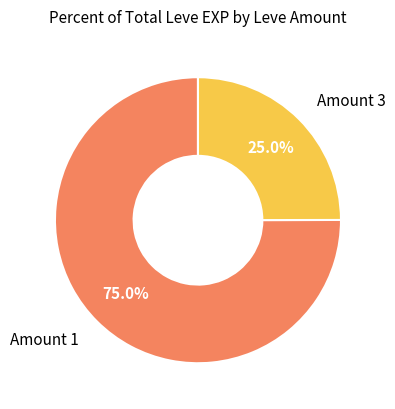

Approximately how many times larger is the value at Amount 3 compared to Amount 1?

0.3